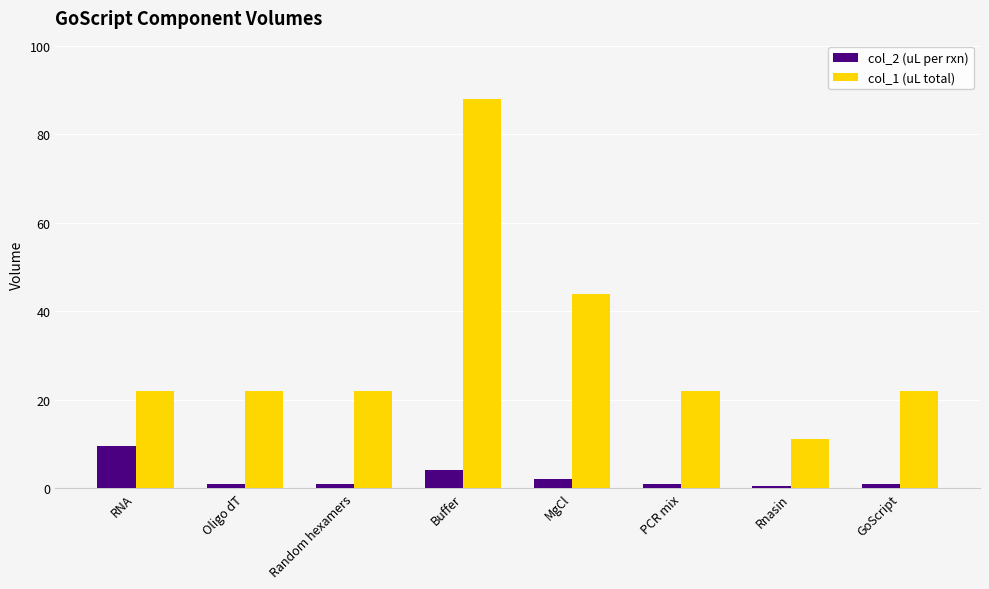

What are all the series names shown in the legend?

col_2 (uL per rxn), col_1 (uL total)